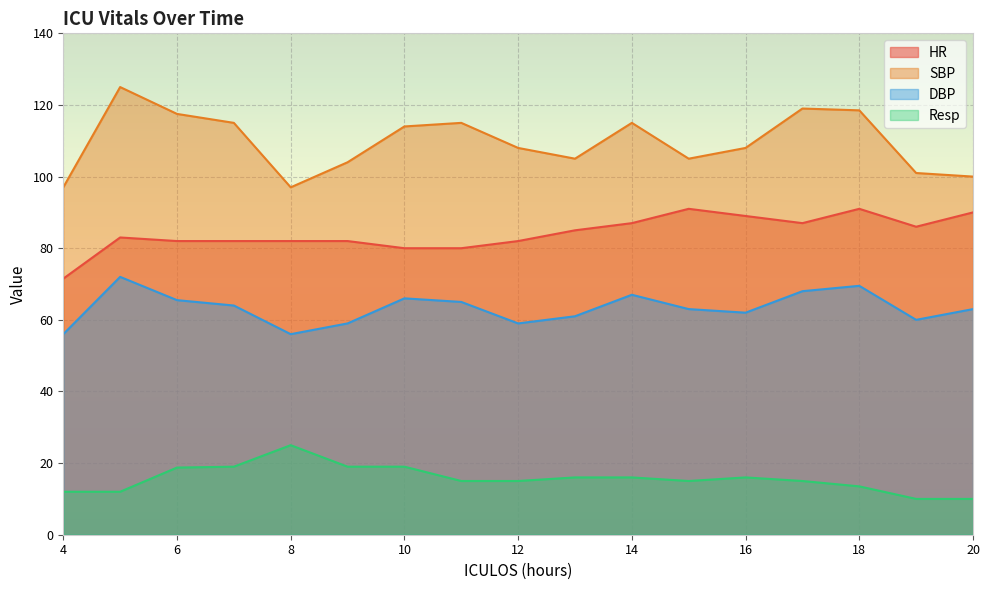

At how many categories does at least one series exceed 68?

17